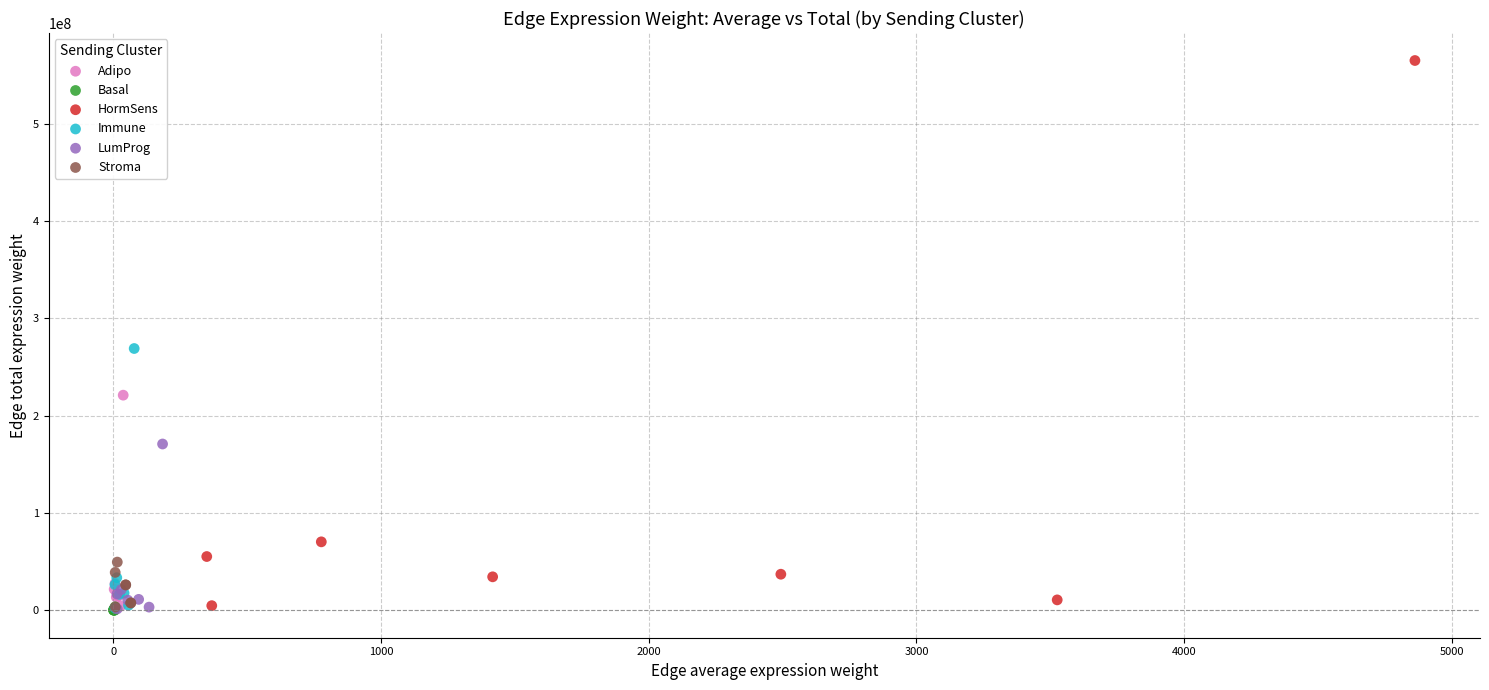

Which series has the largest Y range (max minus min)?

HormSens